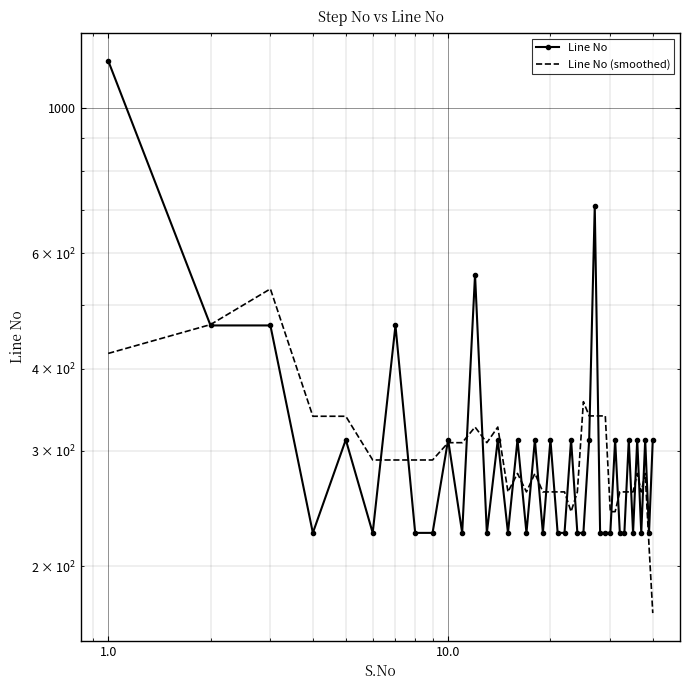

The value of Line No (smoothed) at 10 is 465.8. True or false?

False